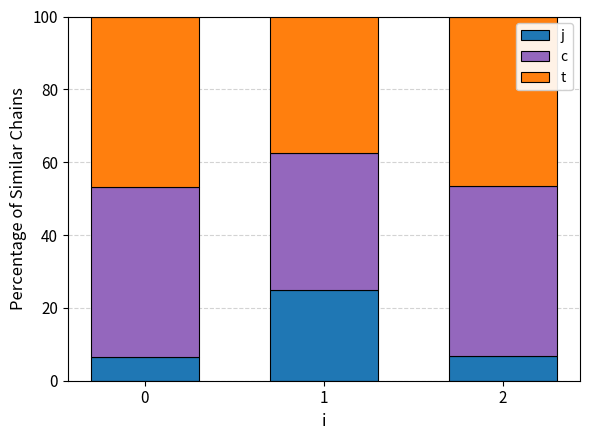

Are the bars grouped side by side (vs. stacked)?

No